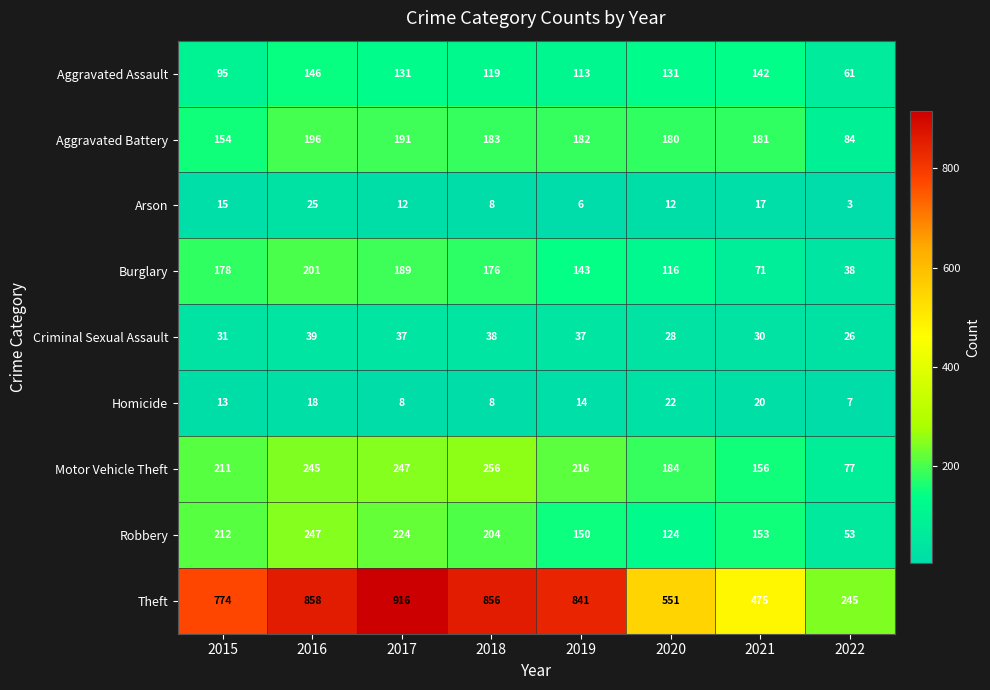

What is the spread (max minus min) of values at 2021?

458